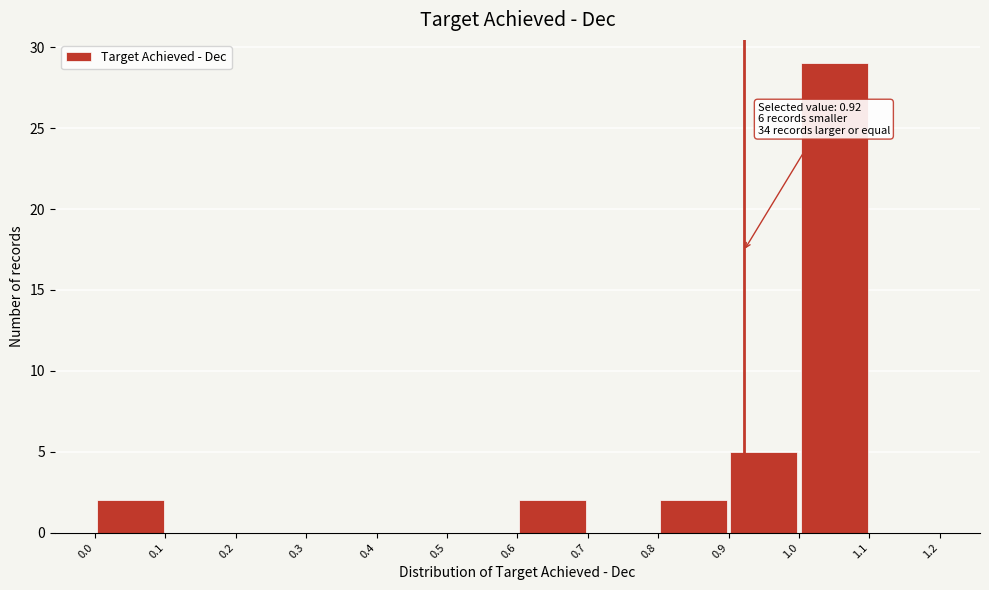

Over which range of the x-axis is the bar tallest?

1.0 to 1.1